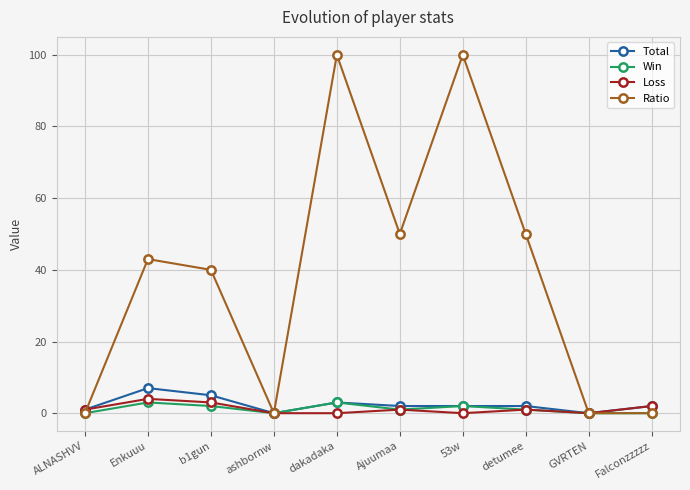

Reading left to right, list all the values displayed in this chart.

Total: 1	7	5	0	3	2	2	2	0	2
Win: 0	3	2	0	3	1	2	1	0	0
Loss: 1	4	3	0	0	1	0	1	0	2
Ratio: 0	43	40	0	100	50	100	50	0	0